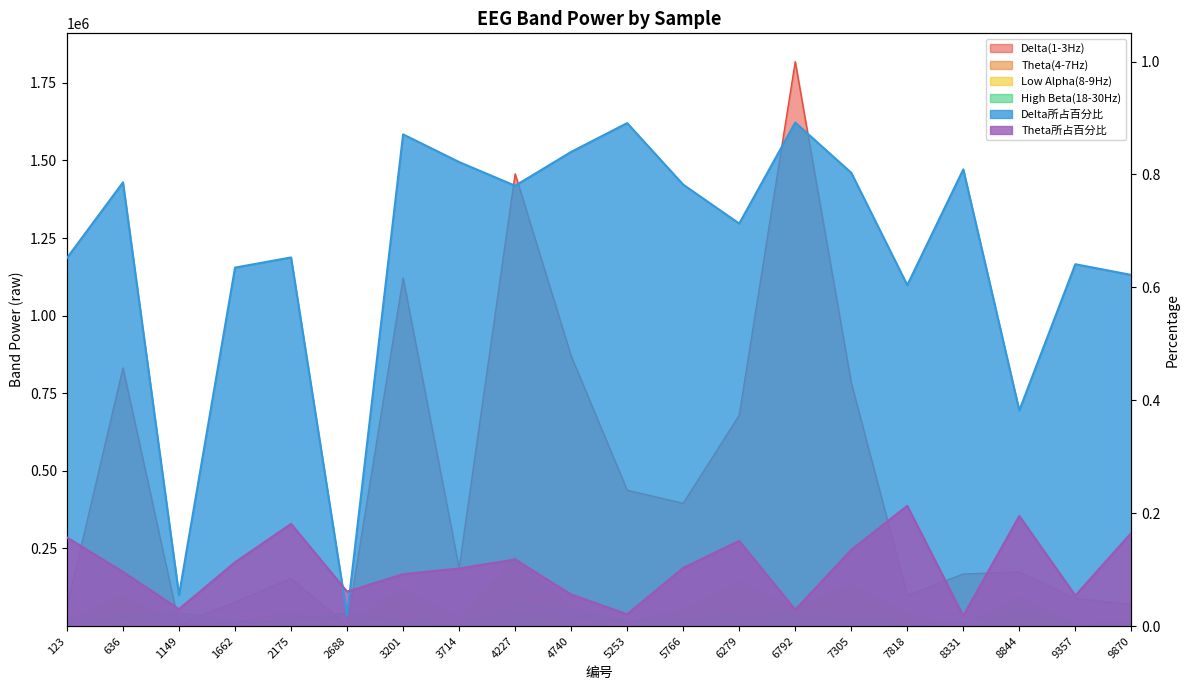

True or false: High Beta(18-30Hz) and Theta(4-7Hz) intersect in this chart.

True